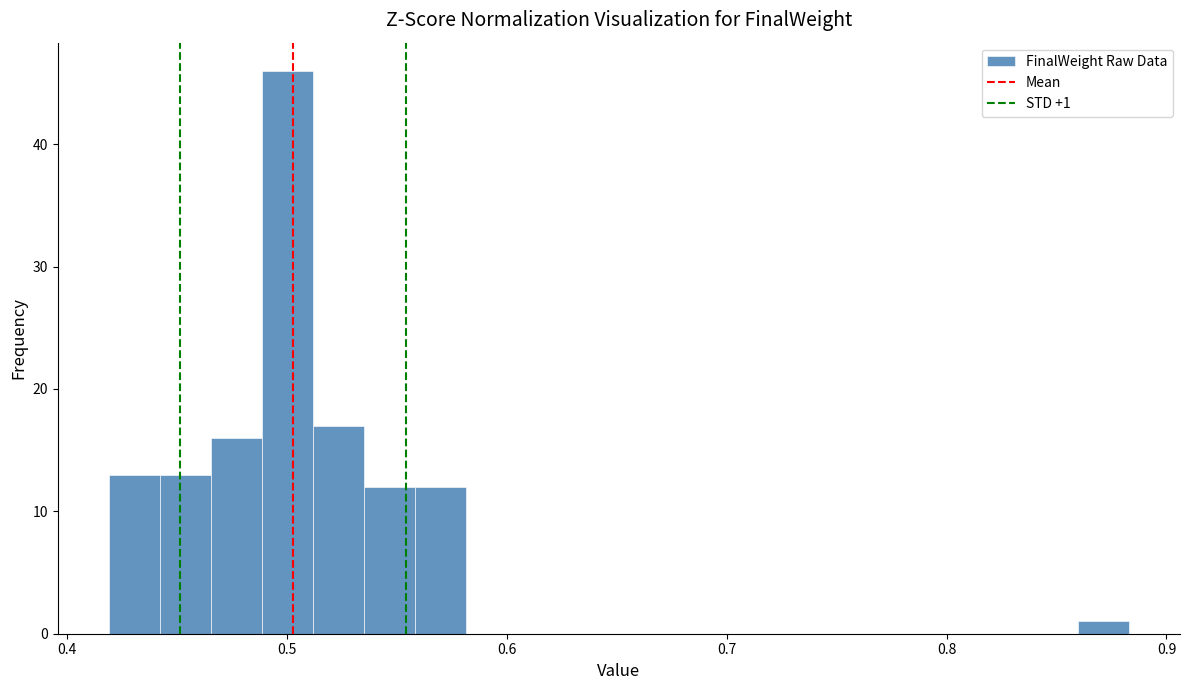

Around what value on the x-axis is the tallest bar? Give the approximate position of its centre, as read against the axis.

0.50